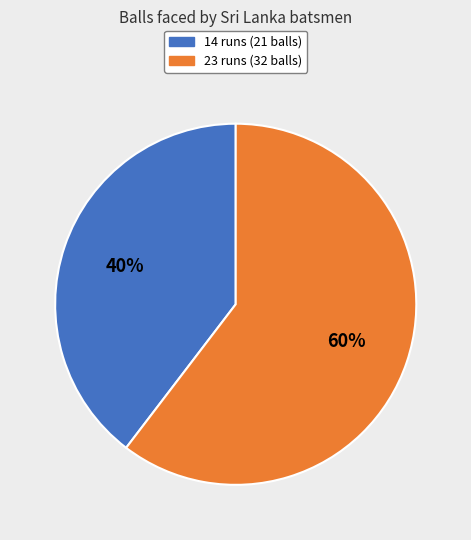

Which has a higher value, 23 or 14?

23